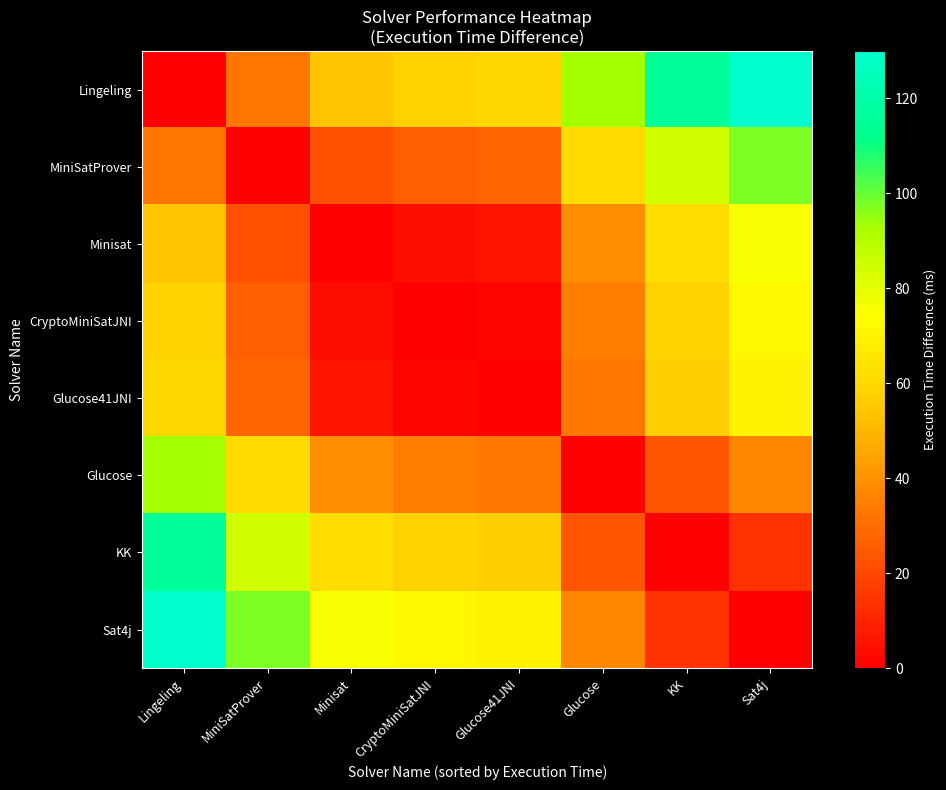

Rank the series at Sat4j from highest to lowest value.

Lingeling, MiniSatProver, Minisat, CryptoMiniSatJNI, Glucose41JNI, Glucose, KK, Sat4j